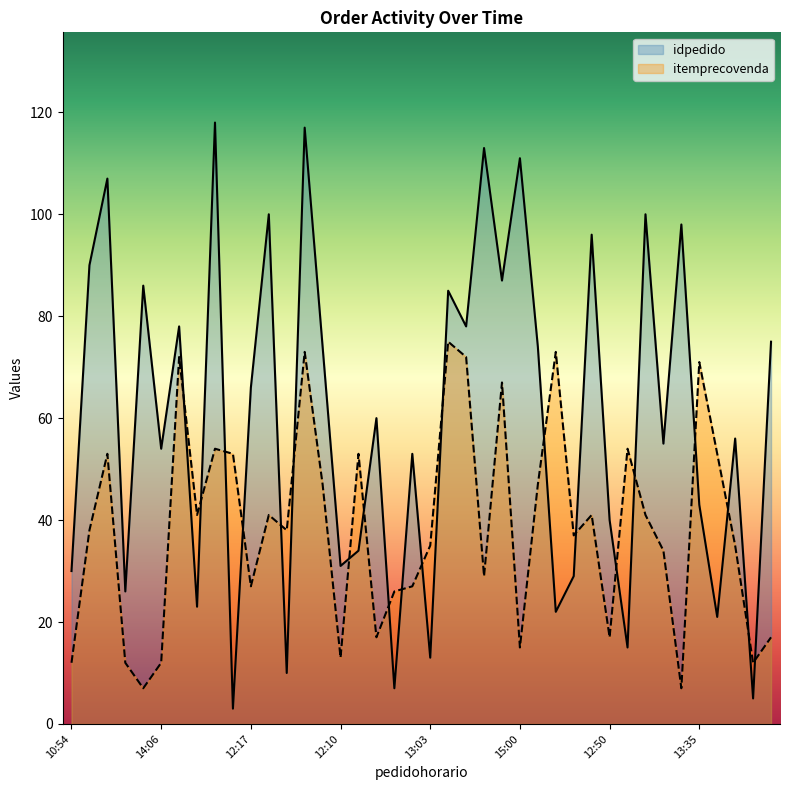

Between 11:50 and 13:35, which series saw the biggest shift?

itemprecovenda